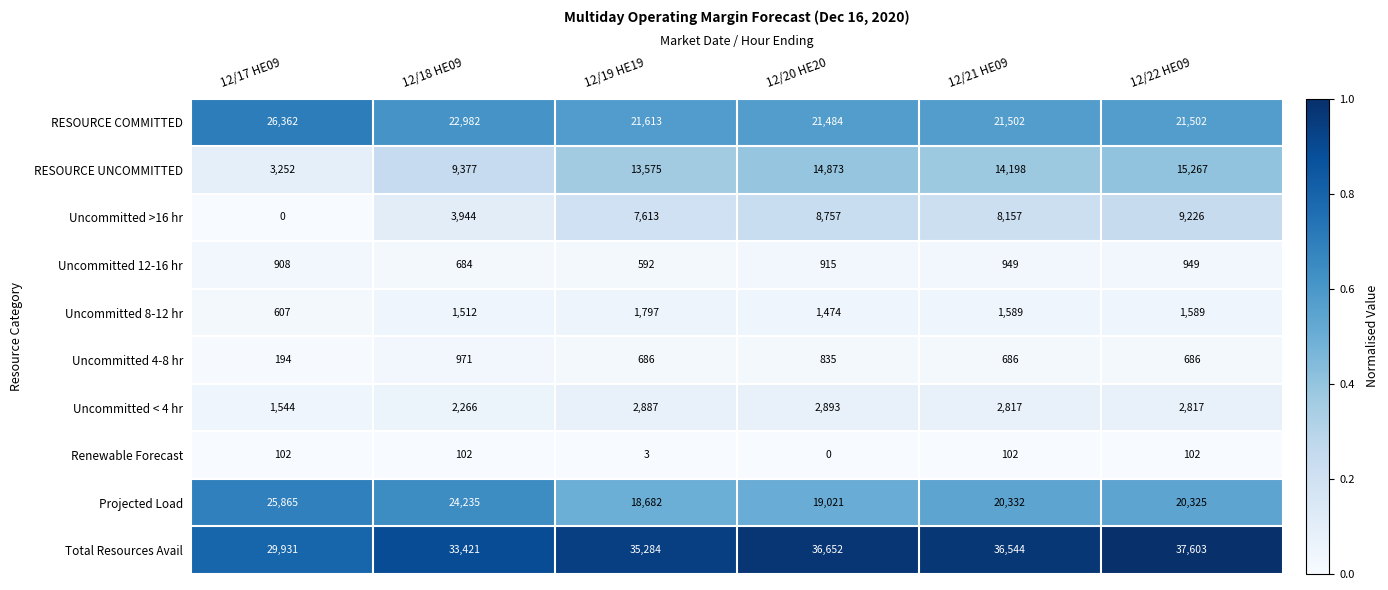

Which series has the largest range (max minus min)?

RESOURCE UNCOMMITTED